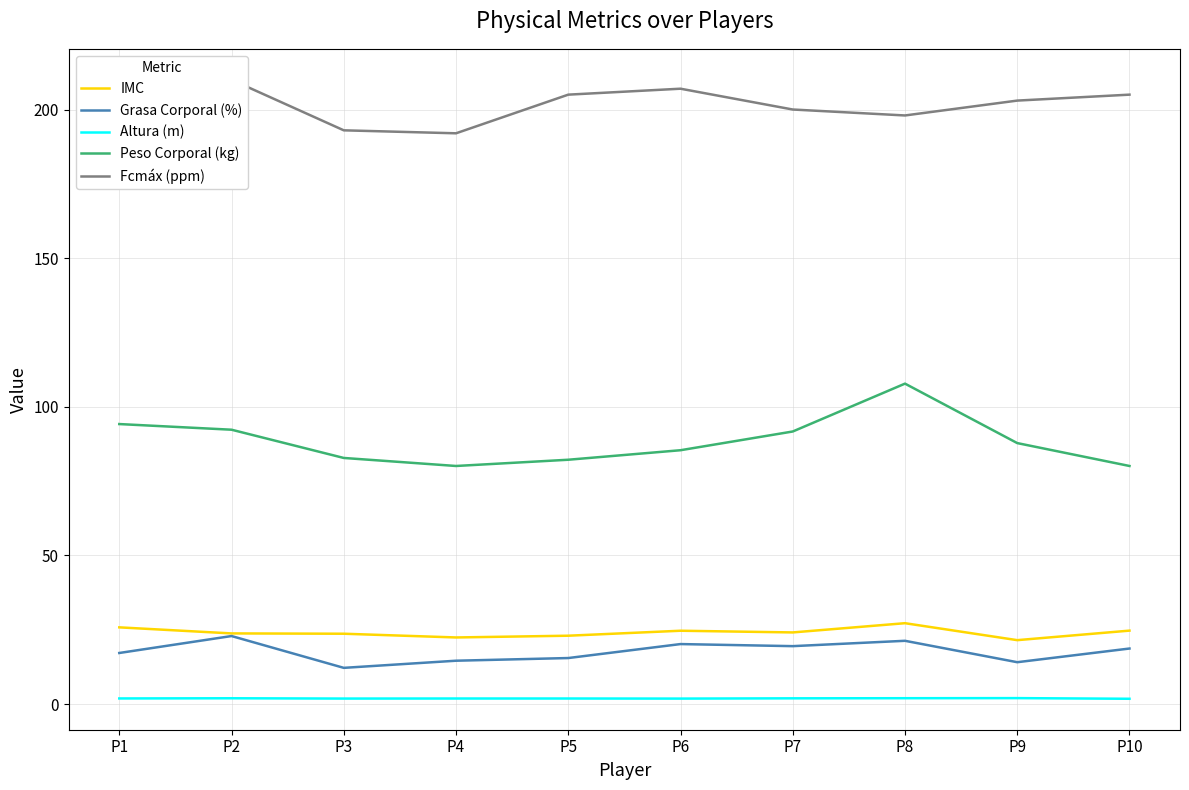

True or false: Peso Corporal (kg) and Fcmáx (ppm) intersect in this chart.

False